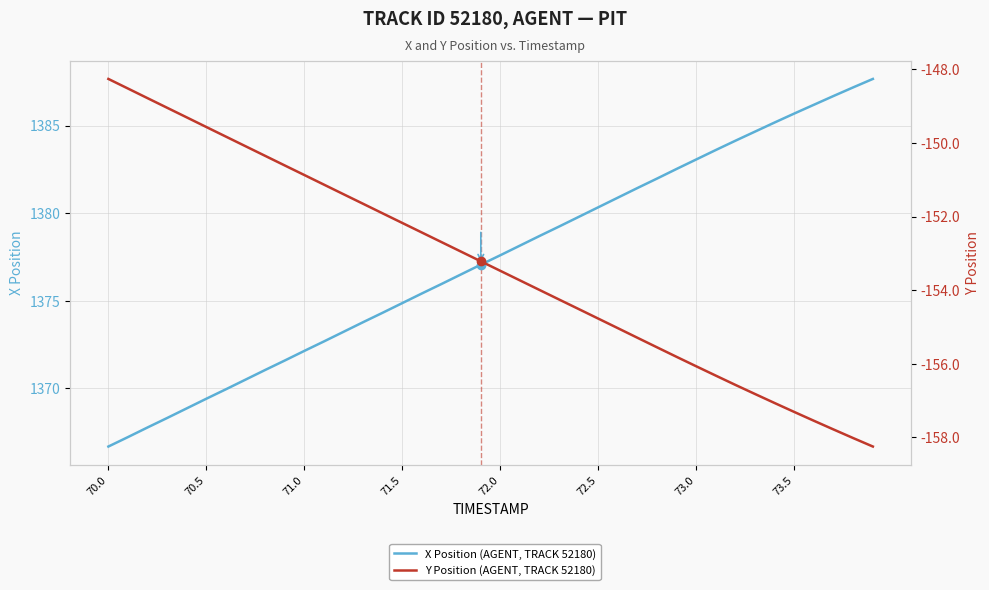

True or false: X Position (AGENT, TRACK 52180) and Y Position (AGENT, TRACK 52180) cross at least once.

False